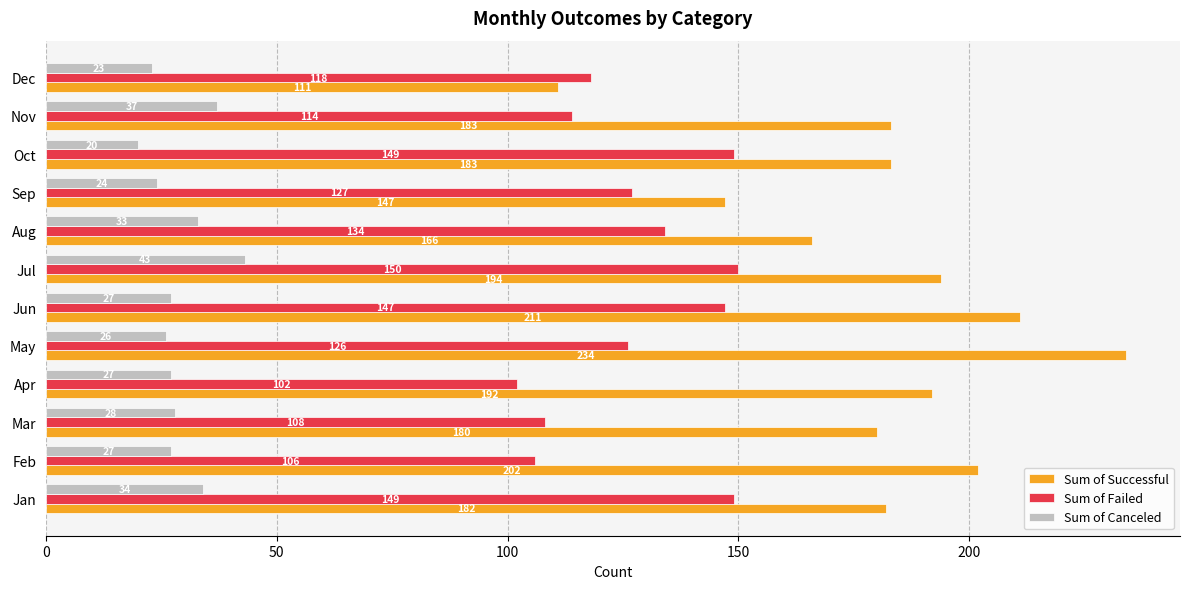

Is it true that Sum of Canceled equals 17 at Feb?

False